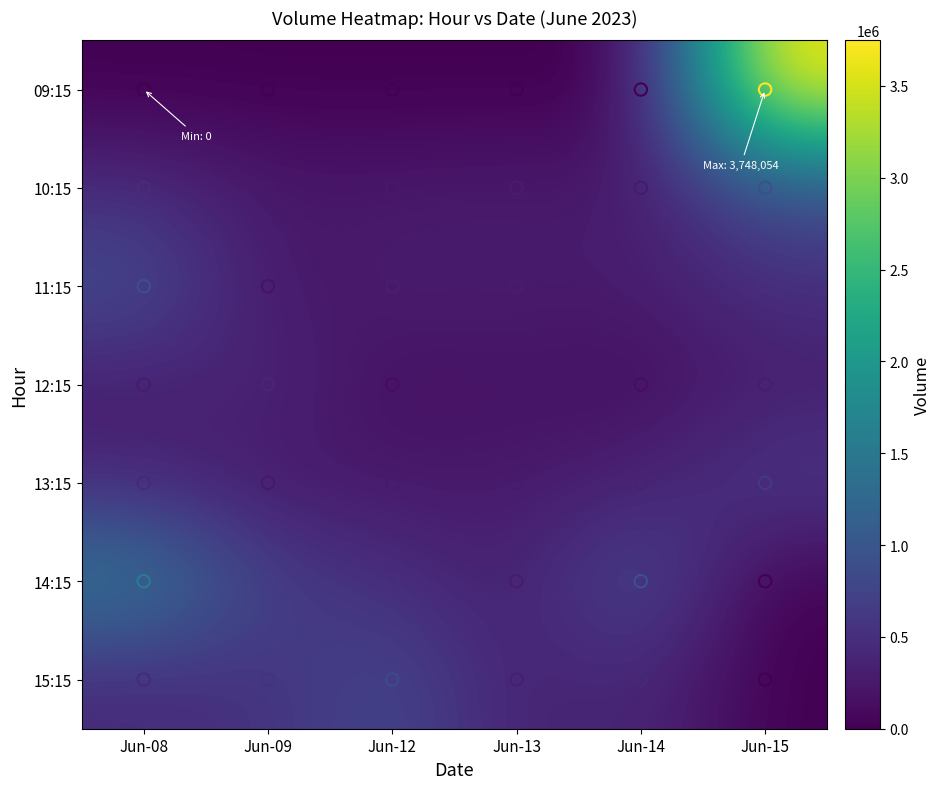

Which series has the widest spread of values?

09:15